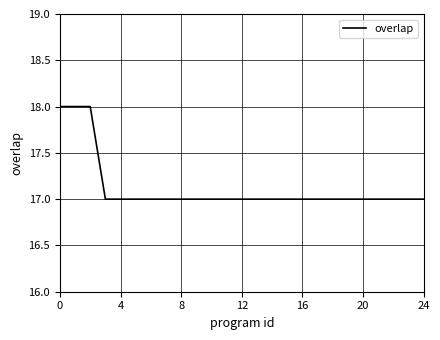

Reading left to right, extract all data points from this chart.

18	18	18	17	17	17	17	17	17	17	17	17	17	17	17	17	17	17	17	17	17	17	17	17	17